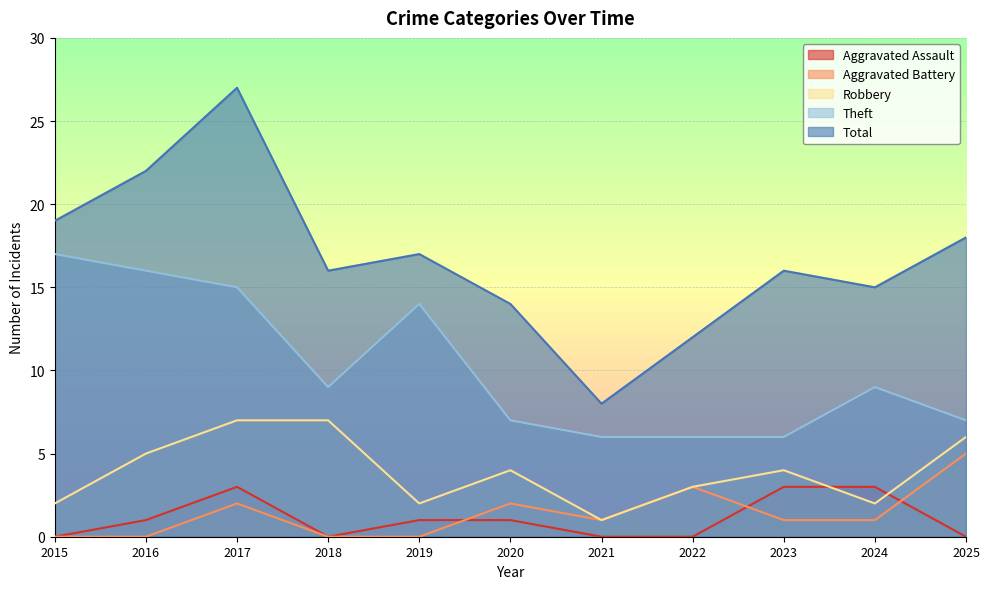

What is the difference between the second highest and minimum values in the Robbery series?

6